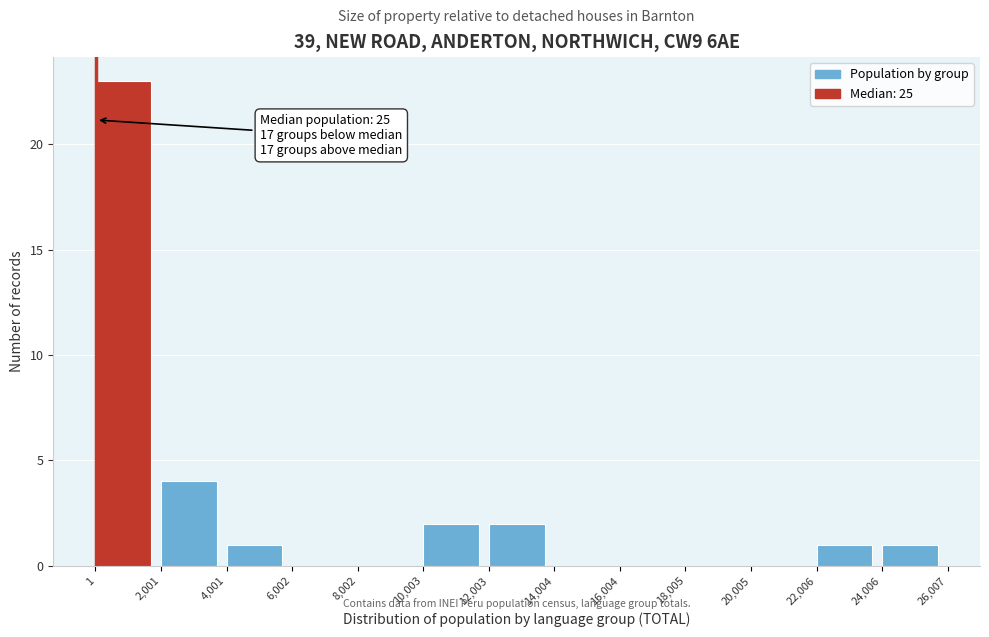

Over which range of the x-axis is the bar tallest?

1 to 2,001